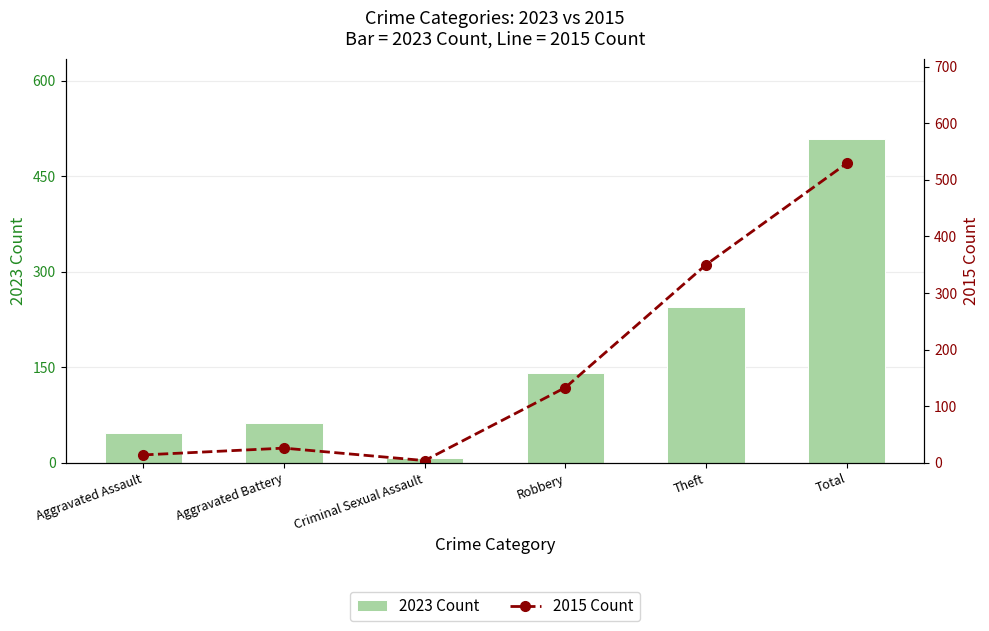

What is the average value of the 2015 Count series?

176